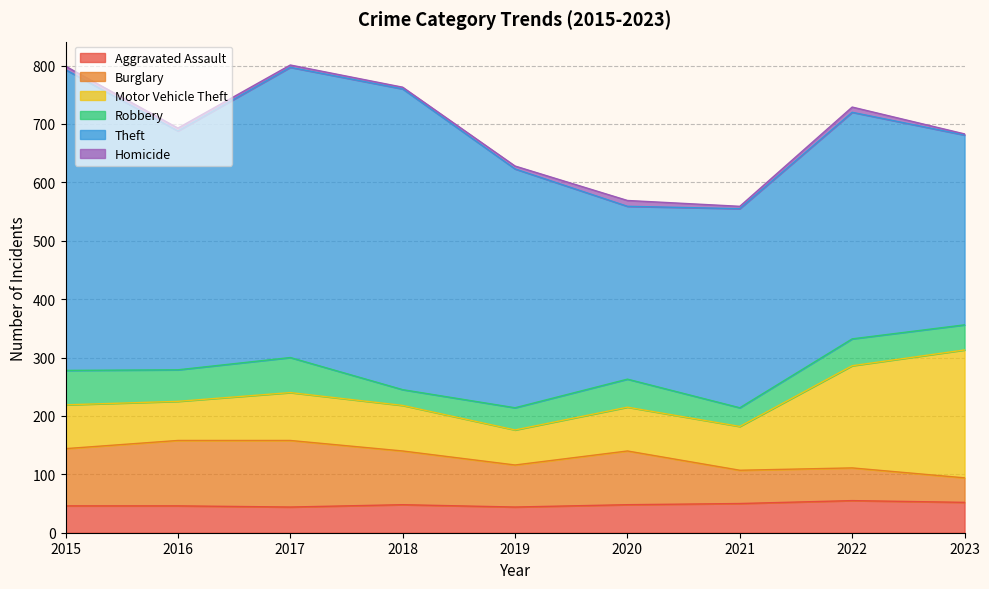

How many values in the Burglary series exceed 92?

3